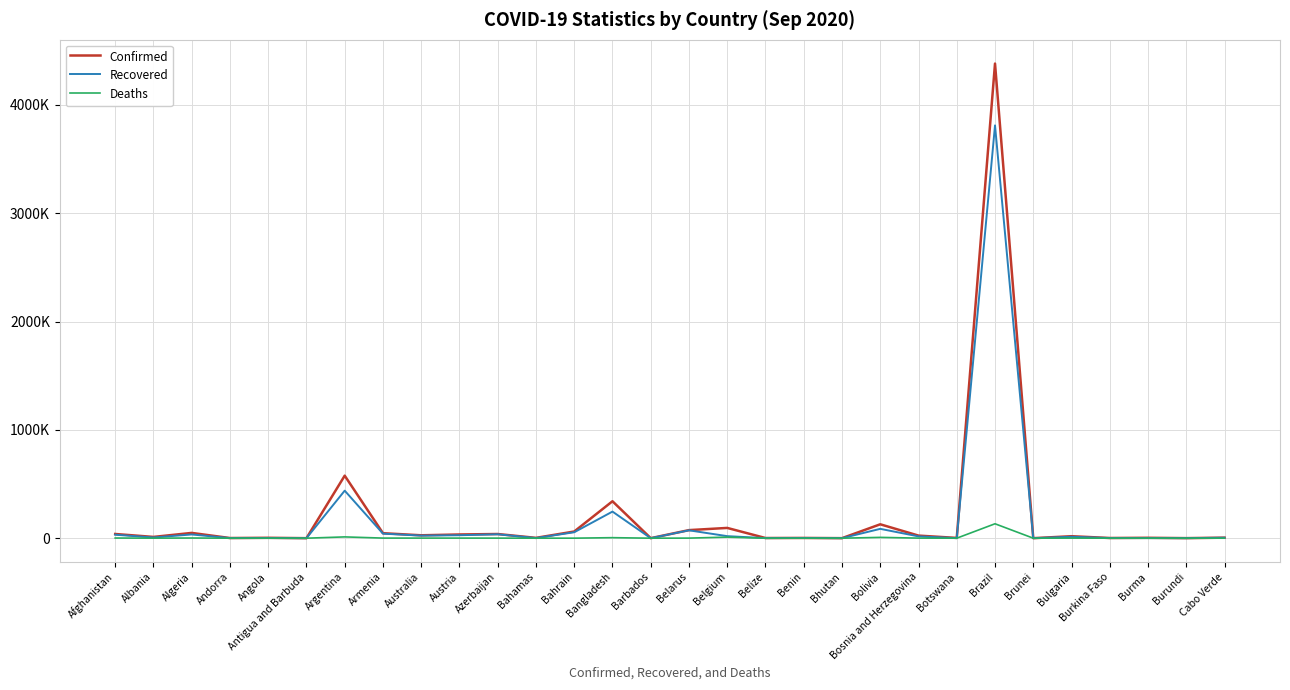

What are all the series names shown in the legend?

Confirmed, Recovered, Deaths